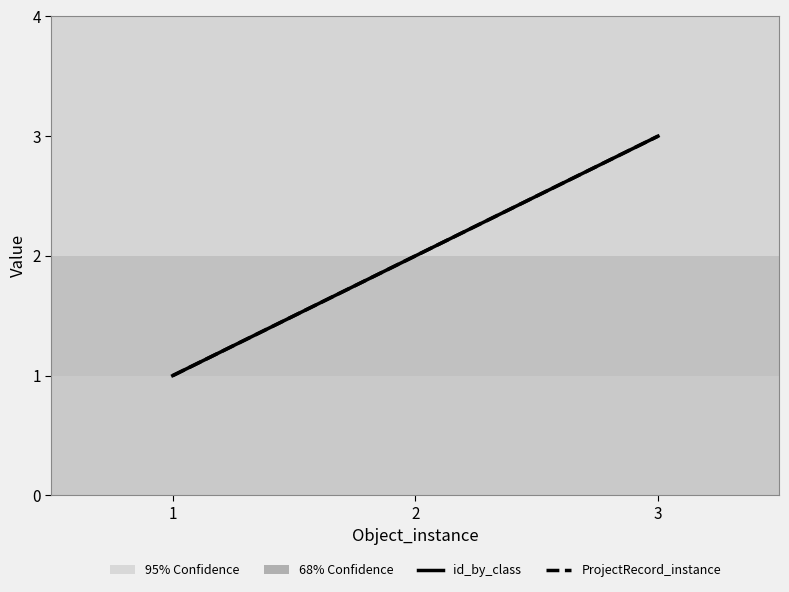

Reading left to right, transcribe all the data shown in this chart.

id_by_class: 1=1	2=2	3=3
ProjectRecord_instance: 1=1	2=2	3=3